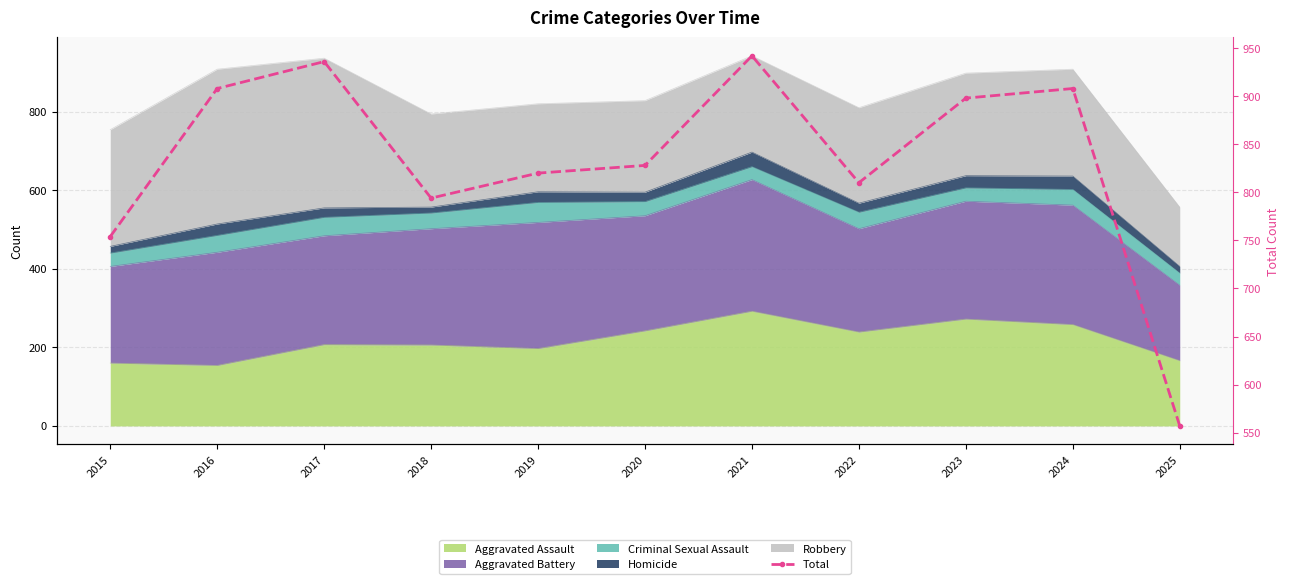

Rank the categories by value from lowest to highest.

2025, 2015, 2018, 2022, 2019, 2020, 2023, 2016, 2024, 2017, 2021